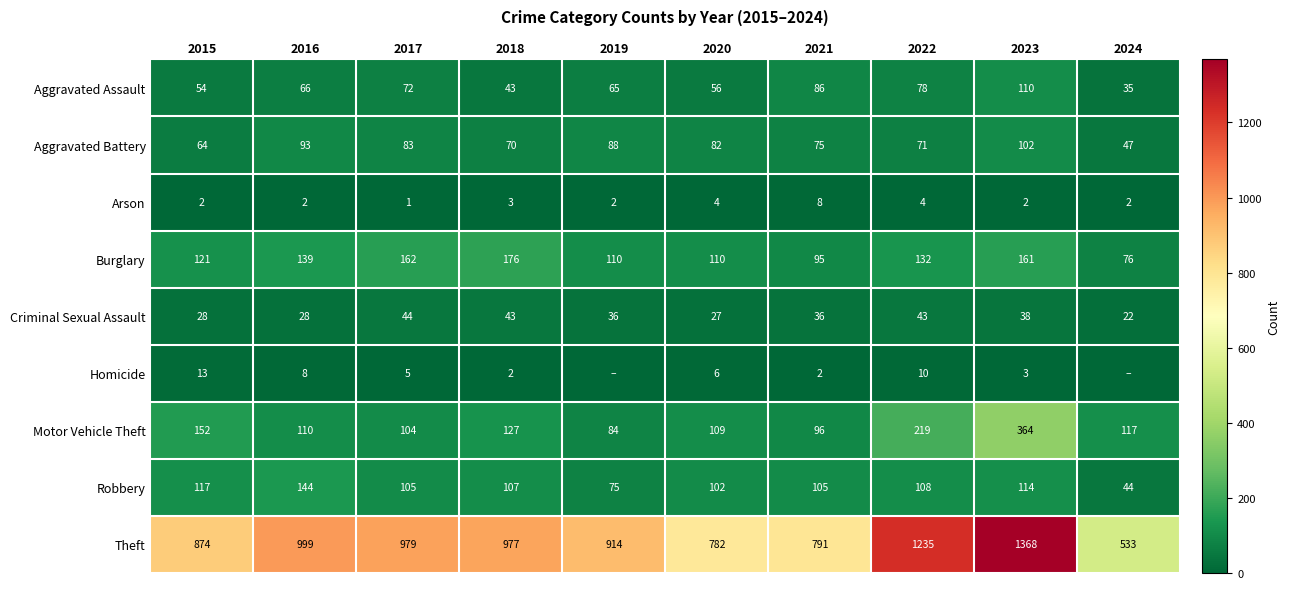

At how many categories does at least one series exceed 973?

5